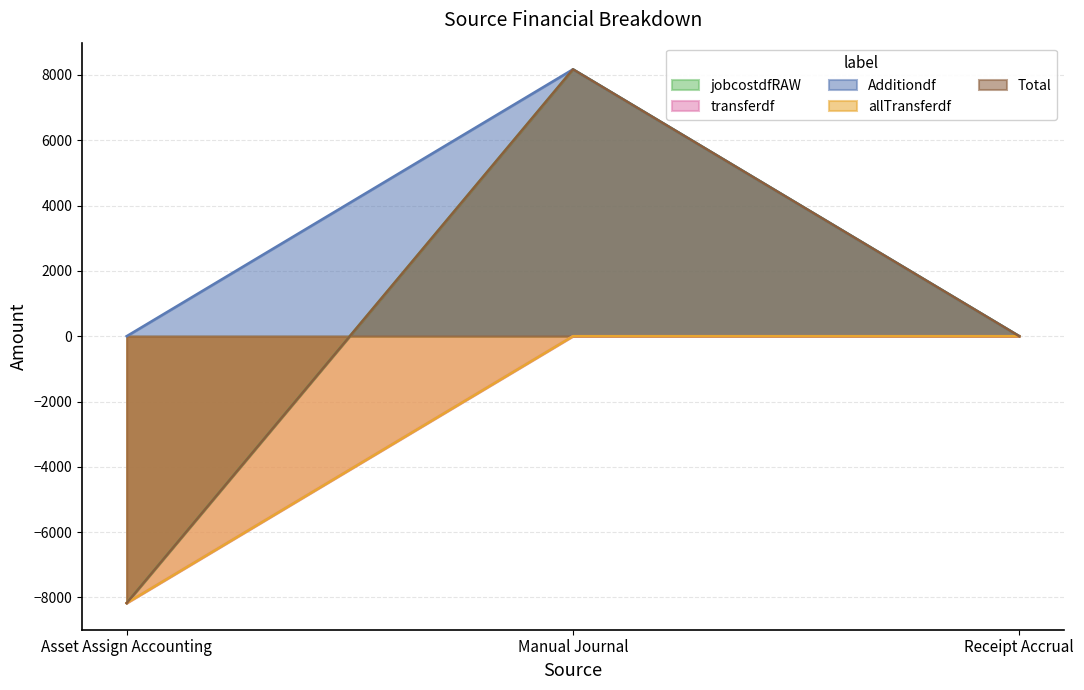

Which category has the lowest value in the jobcostdfRAW series?

Asset Assign Accounting